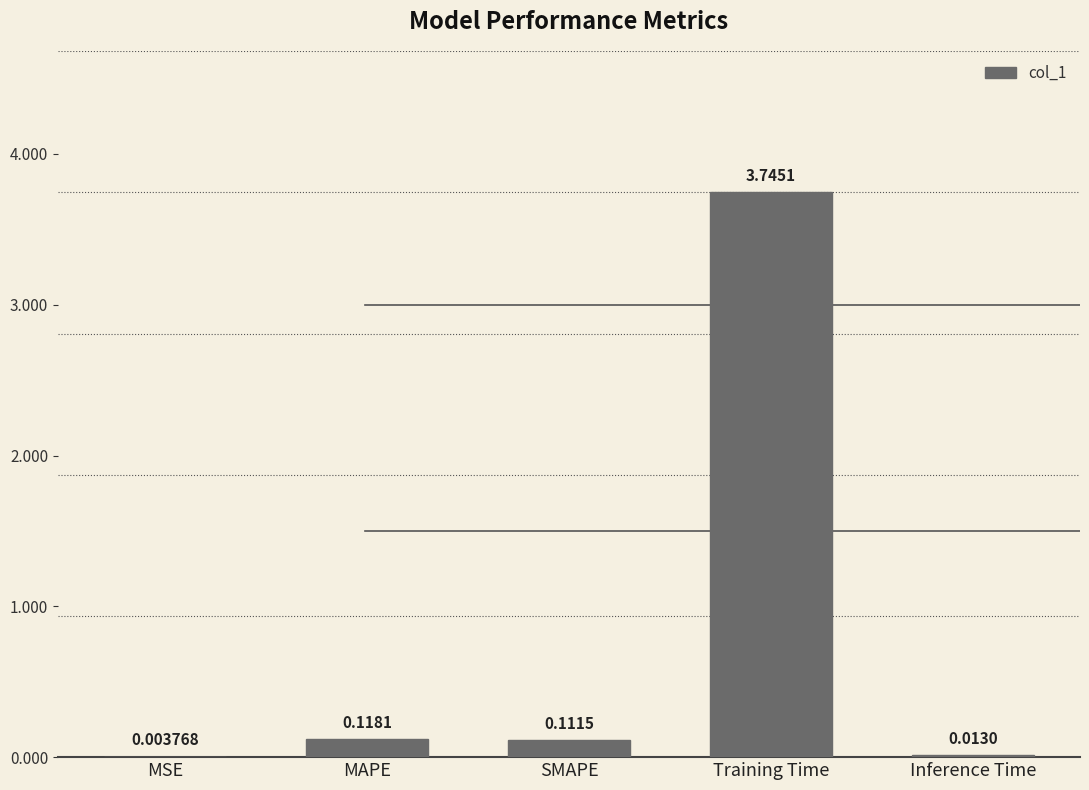

What is the sum of all values?

4.0